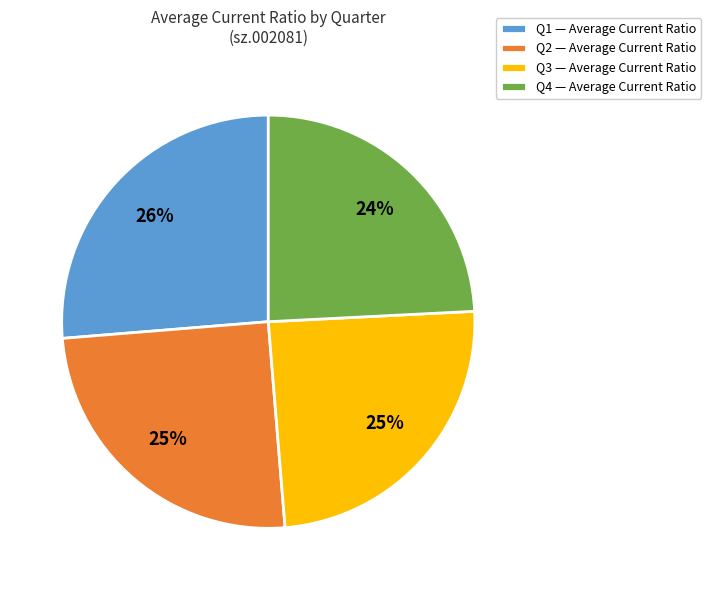

Which slice is the largest?

Q1 — Average Current Ratio